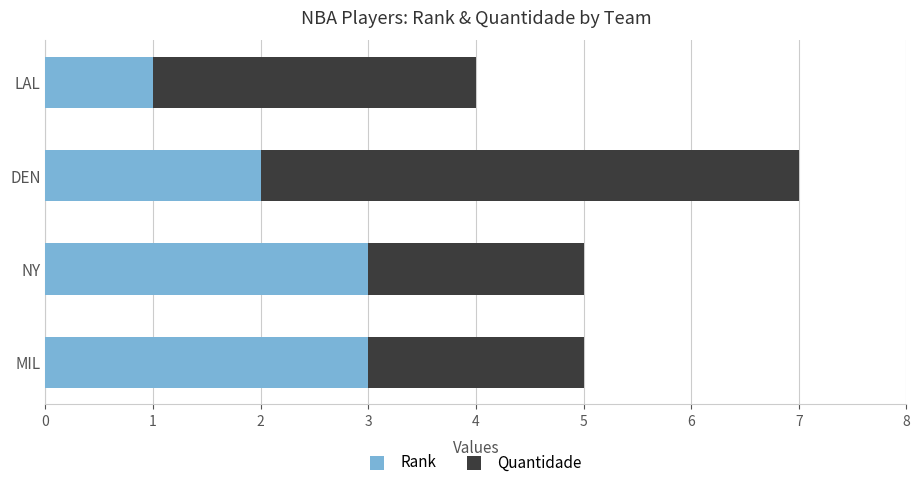

Is it true that Rank equals 3 at DEN?

False